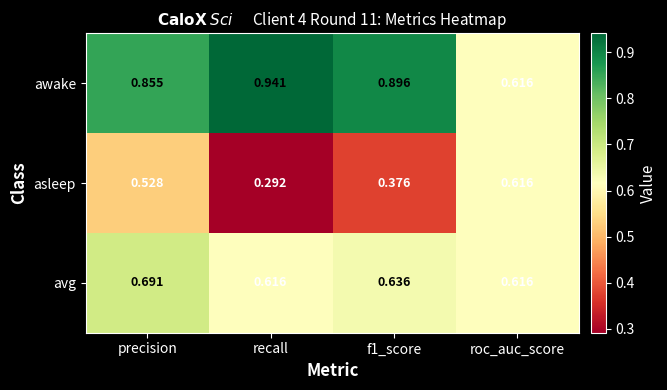

Which series has the largest total across all categories?

awake